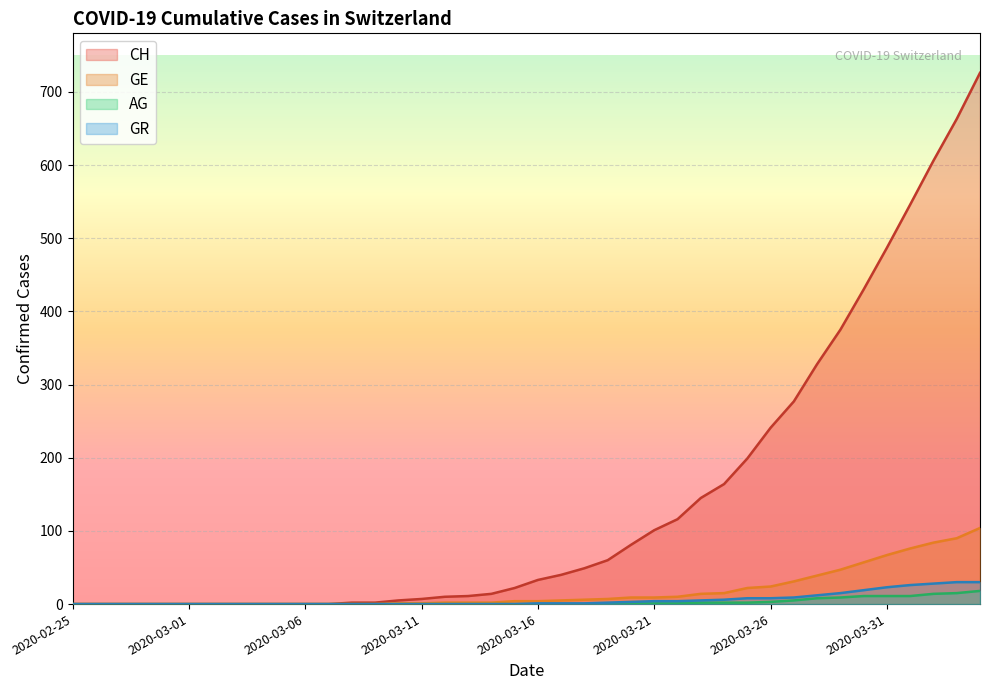

Rank the series at 2020-03-23 from highest to lowest value.

CH, GE, GR, AG